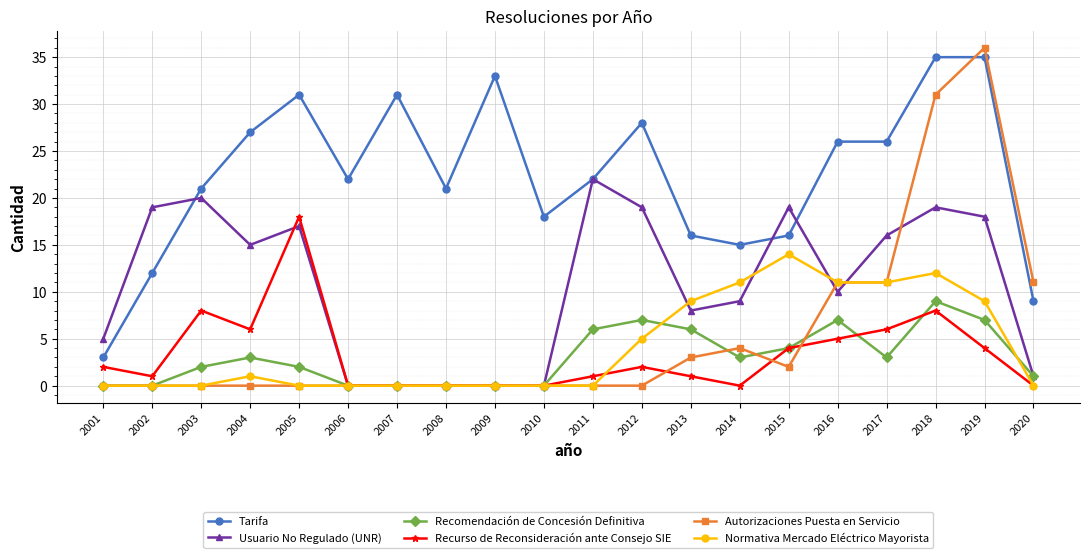

True or false: Recomendación de Concesión Definitiva has more than 0 interior local peaks.

True